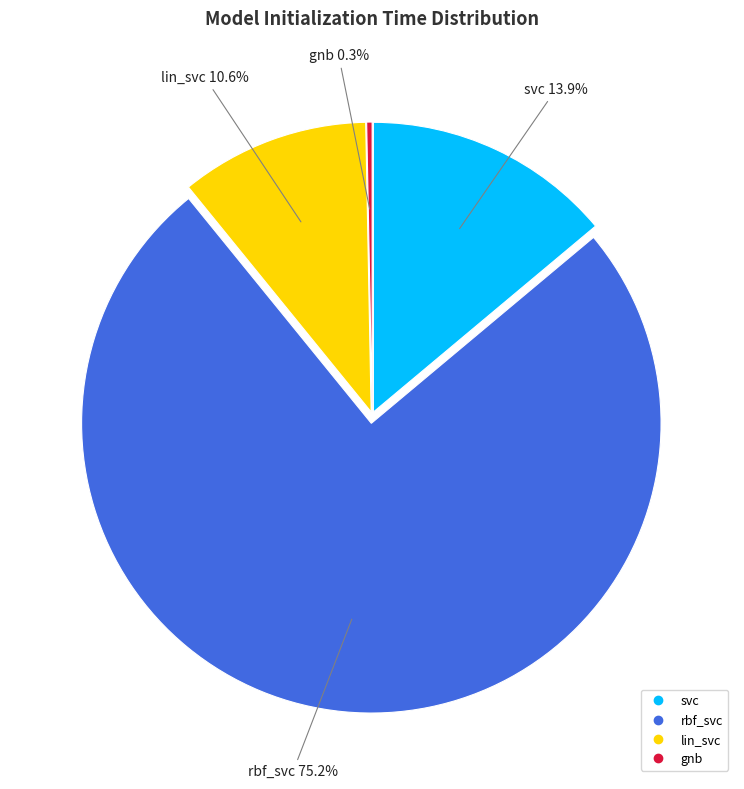

Combined, do lin_svc and rbf_svc account for over 50%?

Yes